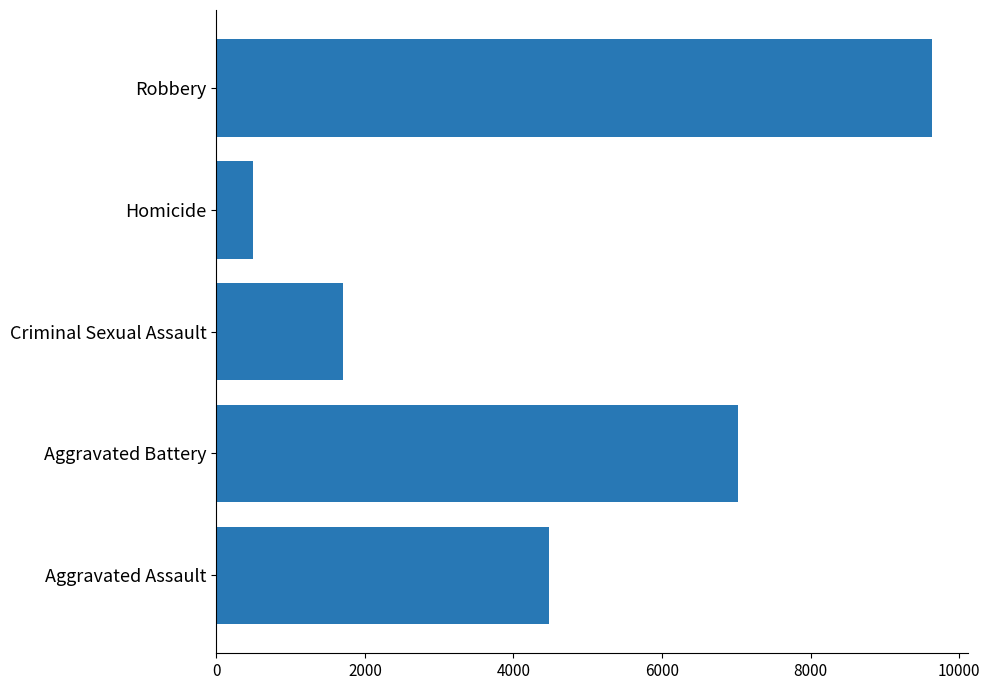

What is the approximate value at Aggravated Battery, to the nearest 10?

7020